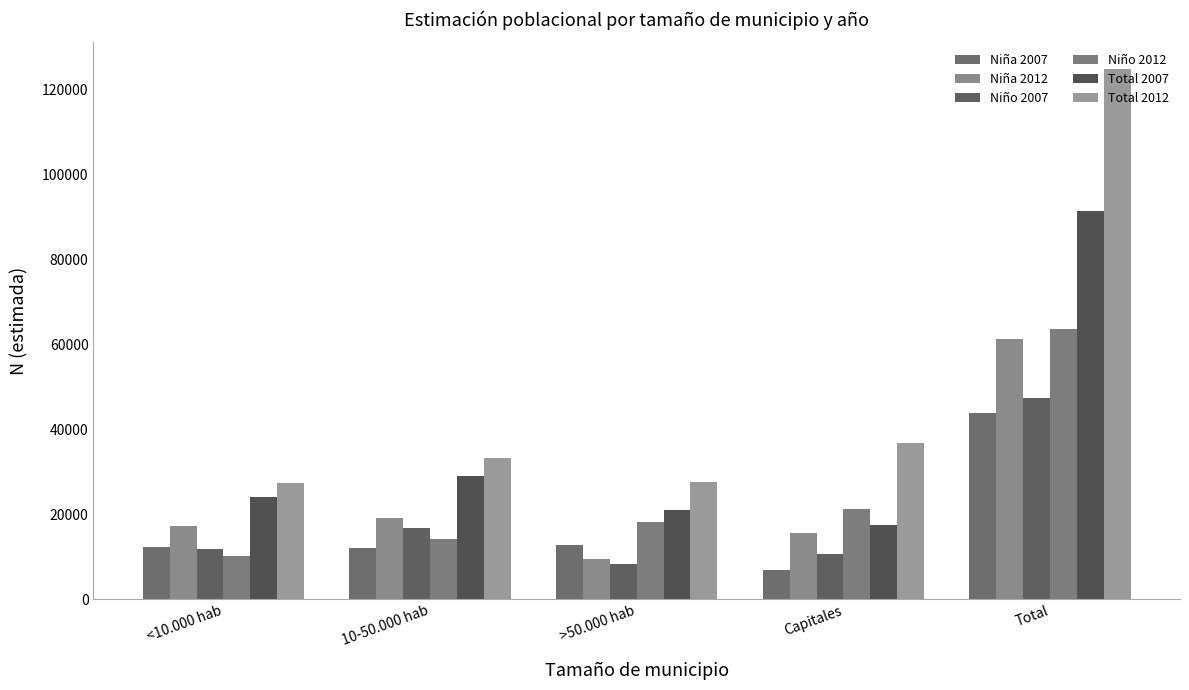

What is the label of the 3rd bar from the left?

>50.000 hab